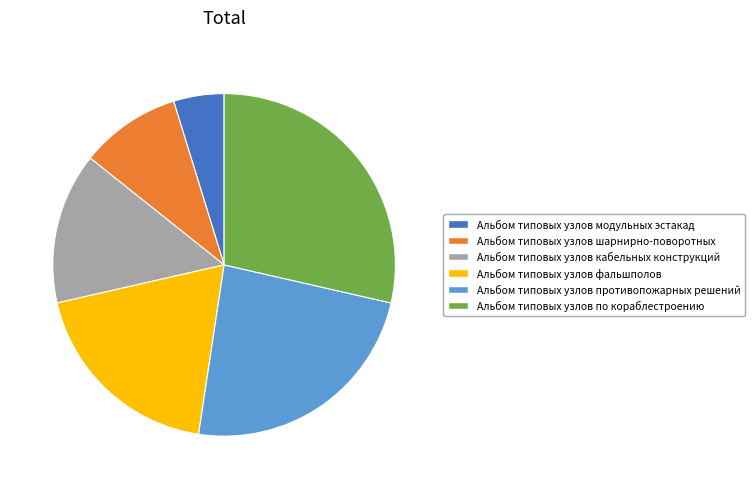

Which slice is the smallest?

Альбом типовых узлов модульных эстакад